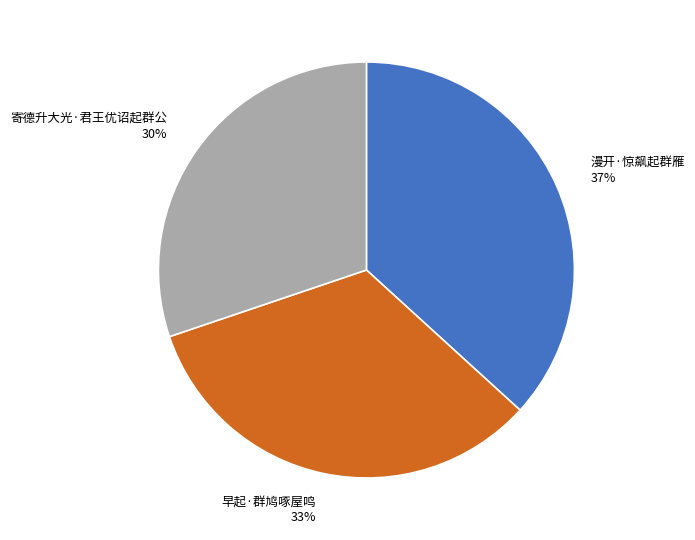

The 寄德升大光·君王优诏起群公 slice represents 30% of the pie. True or false?

True